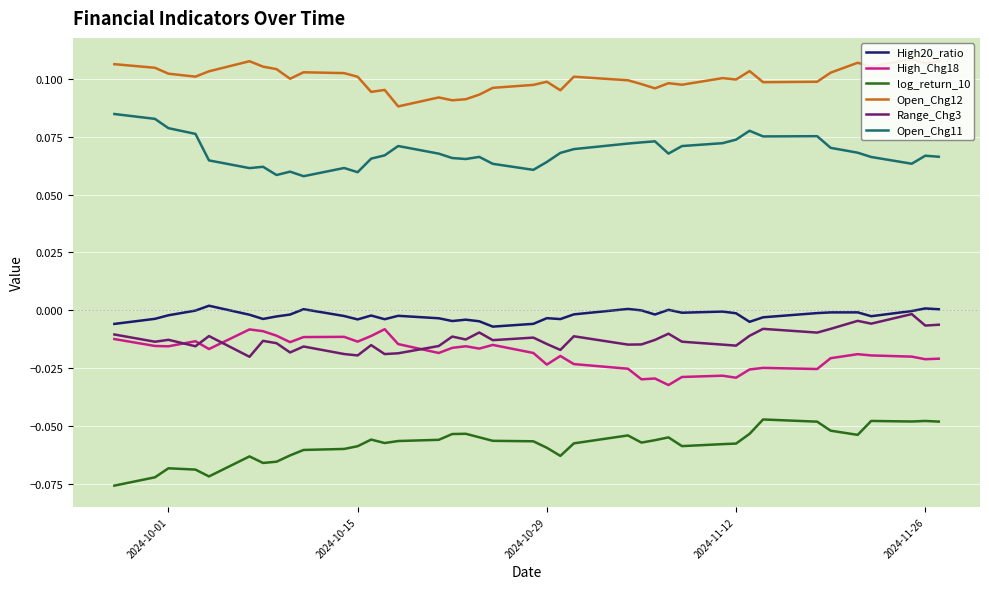

How many interior local valleys does the Open_Chg12 series have?

12